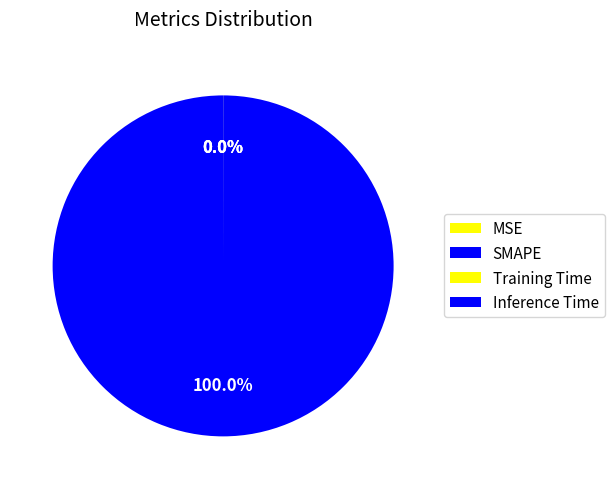

To the nearest percent, what is the combined percentage of Training Time and SMAPE?

100%